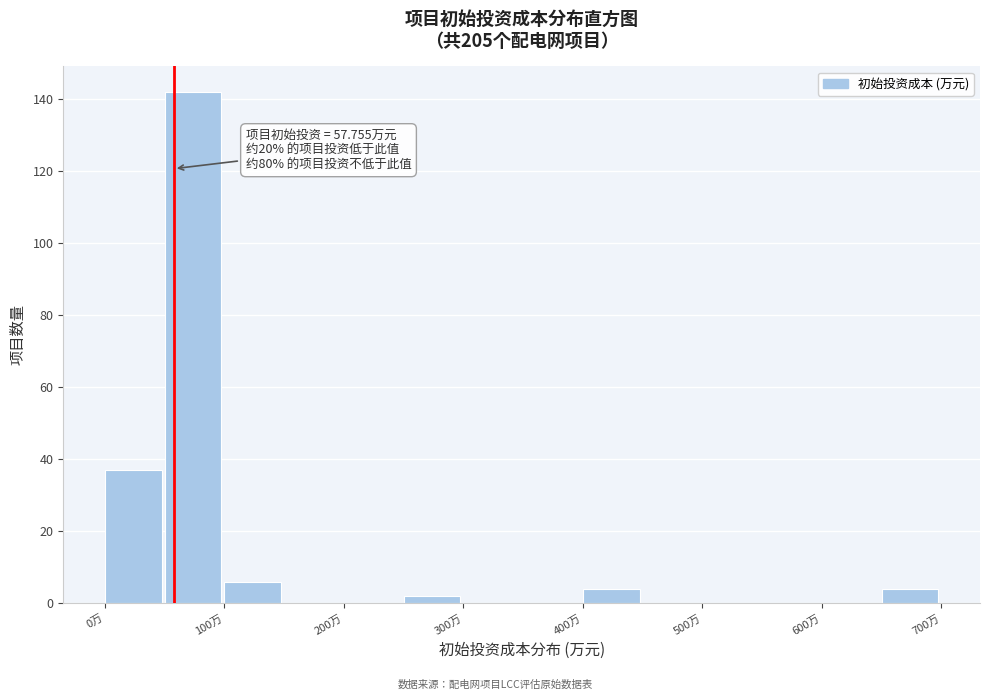

Over which range of the x-axis is the bar tallest?

50 to 100